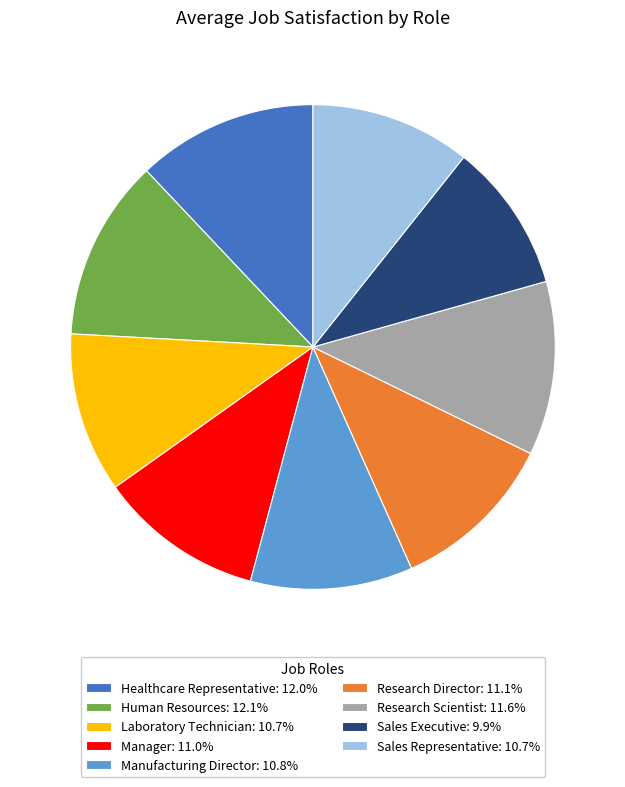

Which category has the smallest portion of the pie?

Sales Executive